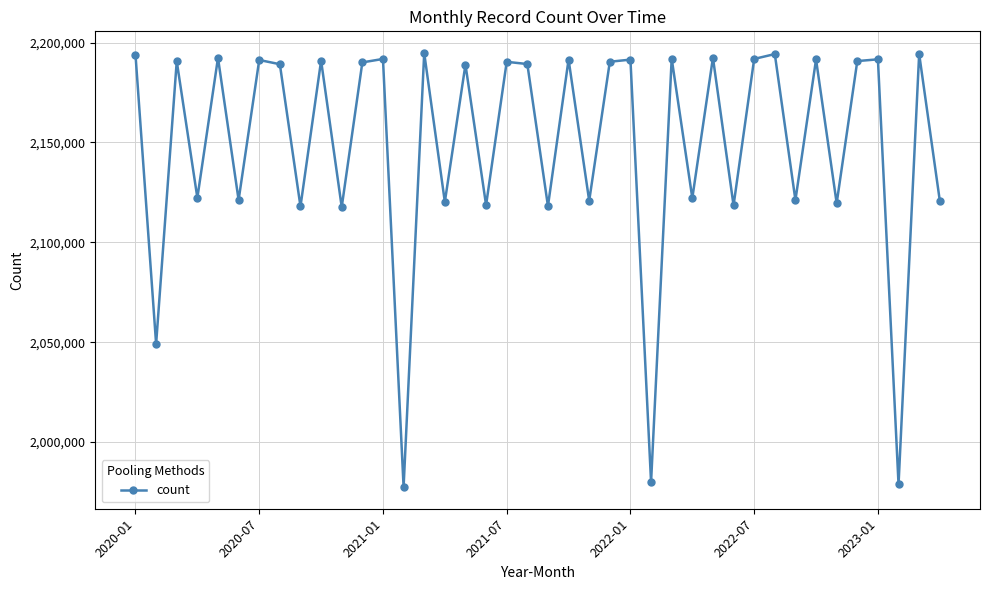

How many distinct data groups are displayed?

1